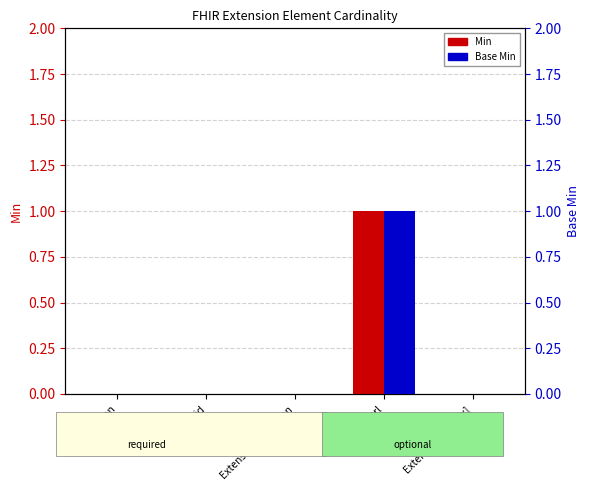

List the series in order of their peak value, lowest first.

Min, Base Min